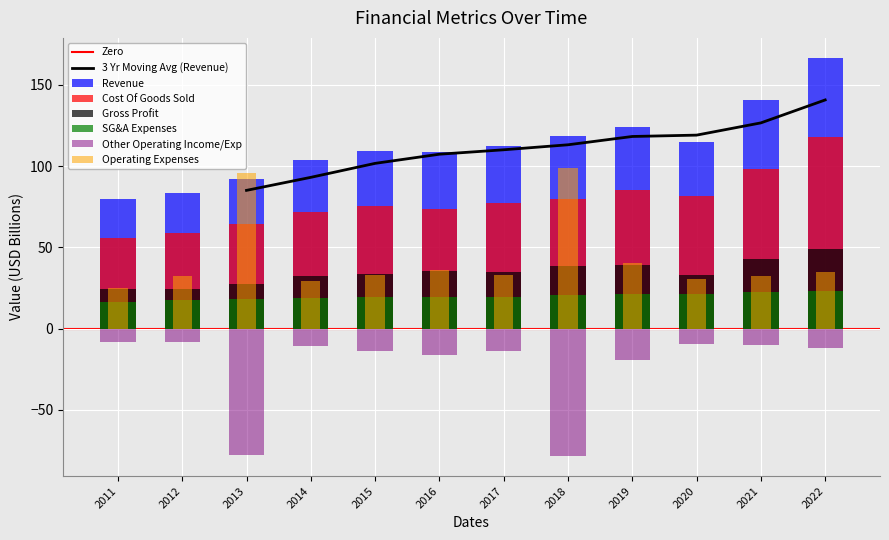

What is the value of the Other Operating Income/Exp bar at the 10th from the left?

-9.5